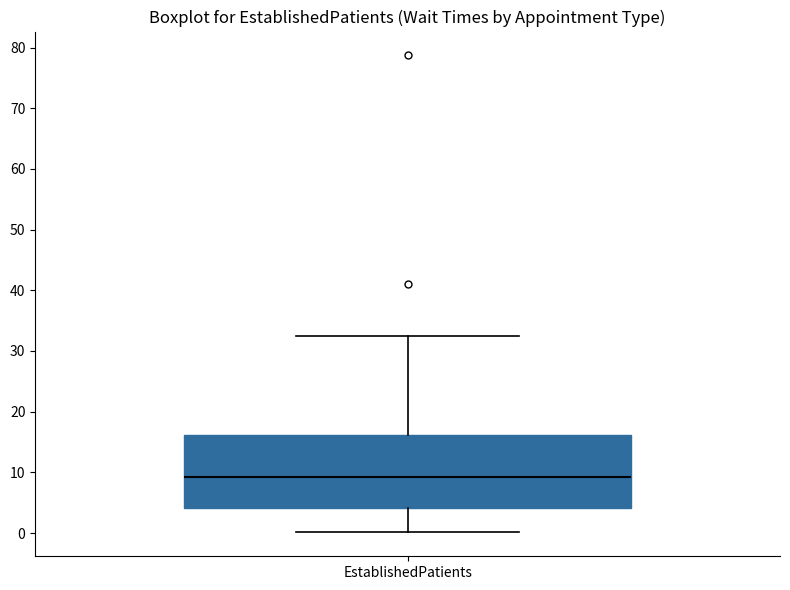

Read this box plot against the y-axis: the position of the median line, the range covered by the box, and the ends of both whiskers. The values are not printed on the chart, so give them approximately, as read against the axis.

median 9, box 4 to 16, whiskers 0 to 33